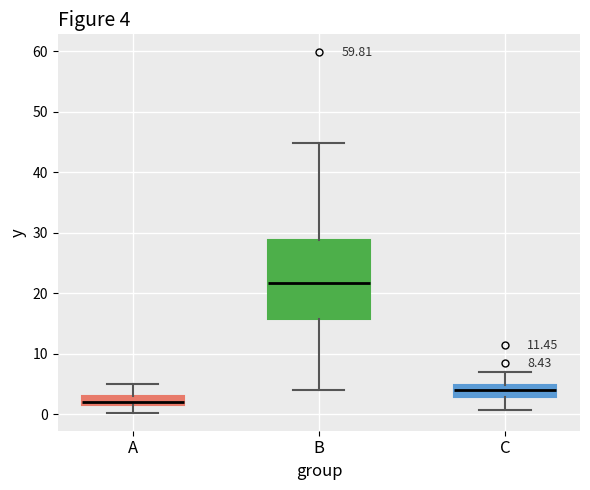

Comparing the boxes themselves (not the whiskers), which one is the tallest?

B